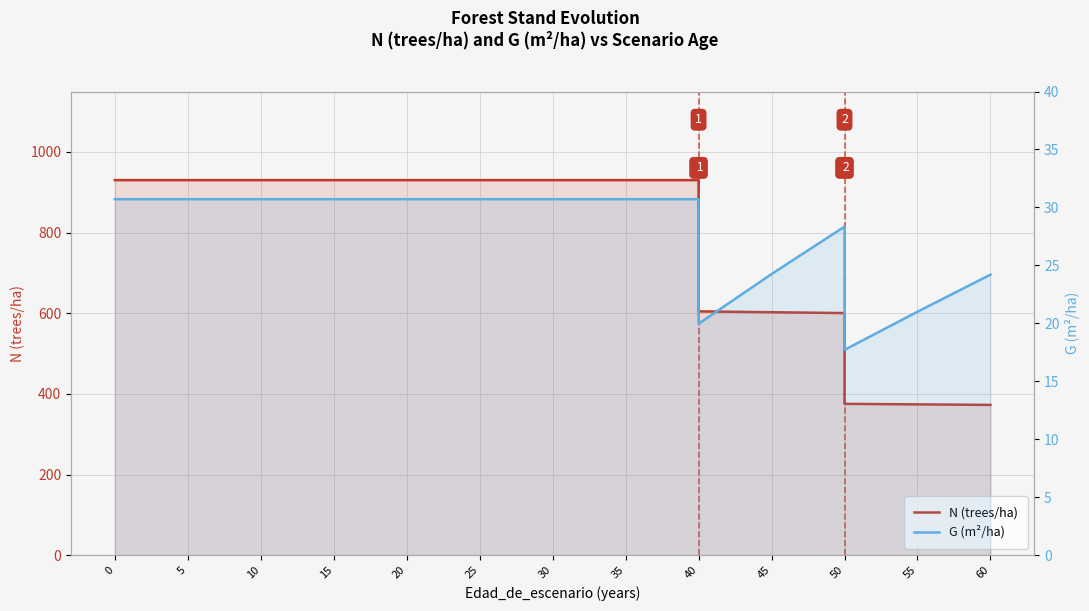

At how many categories does at least one series exceed 823?

11